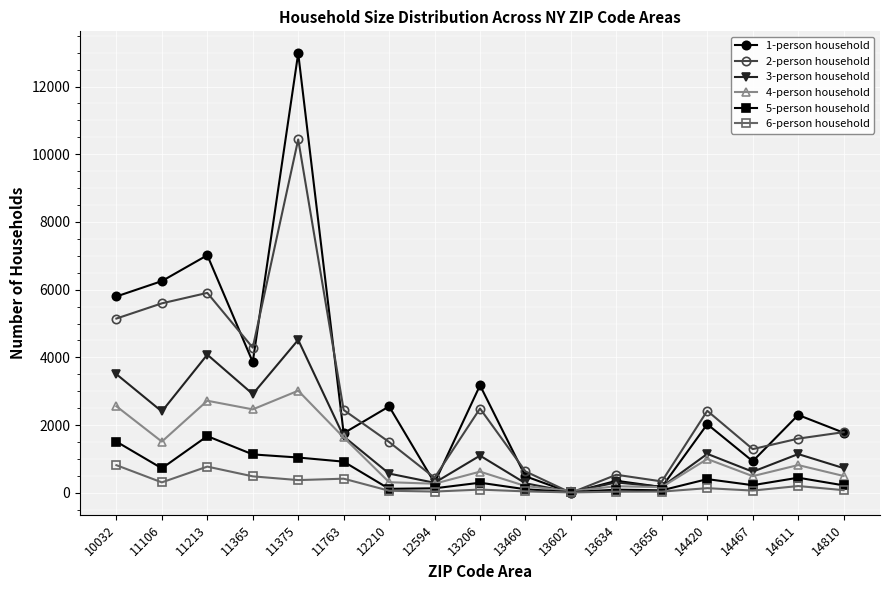

What is the total value across all series at 13460?

1759